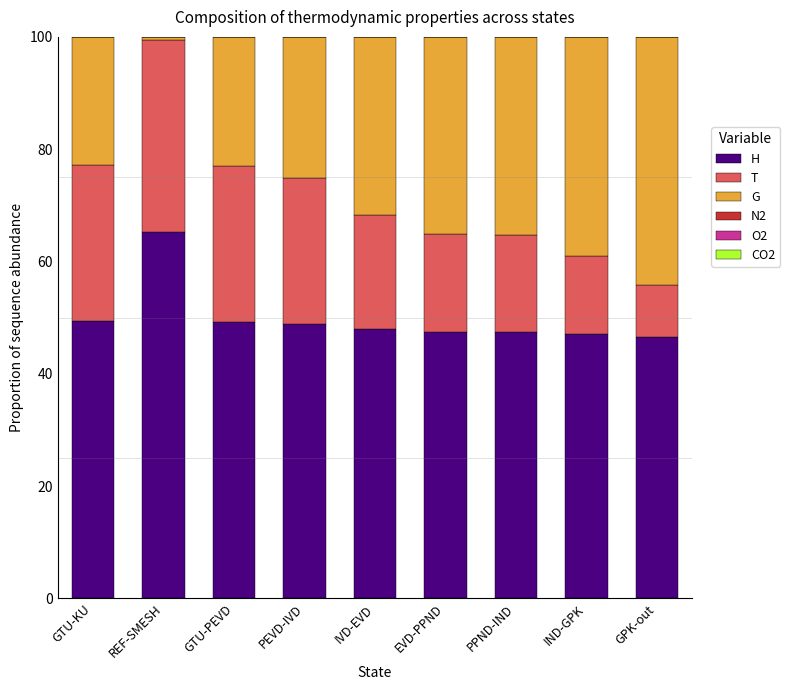

Is it true that H equals 47.5 at EVD-PPND?

True